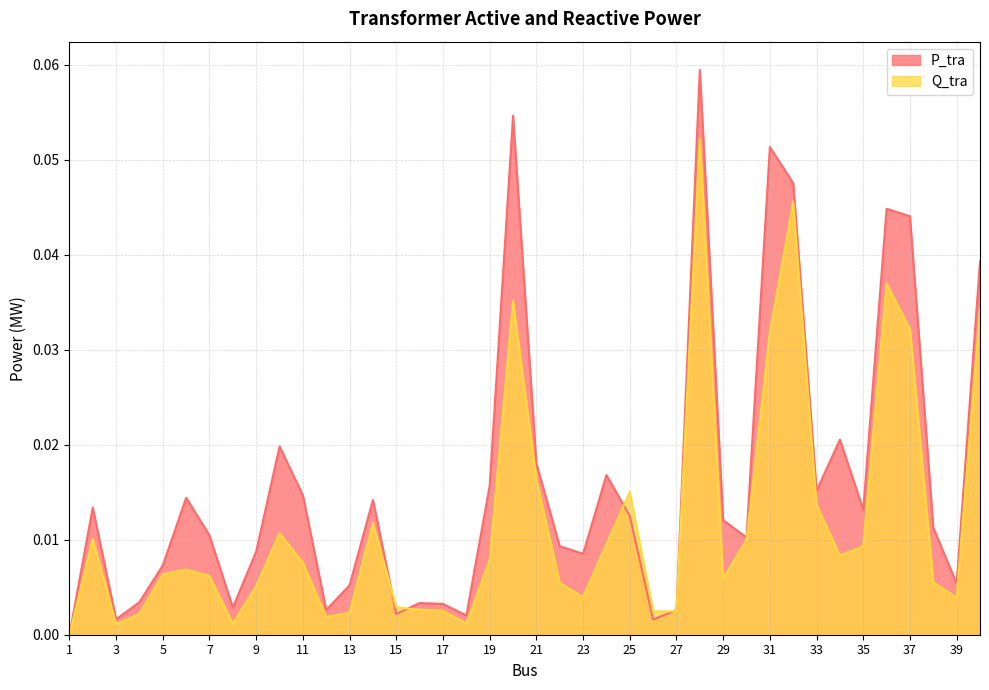

List the series in order of their overall mean, lowest first.

Q_tra, P_tra